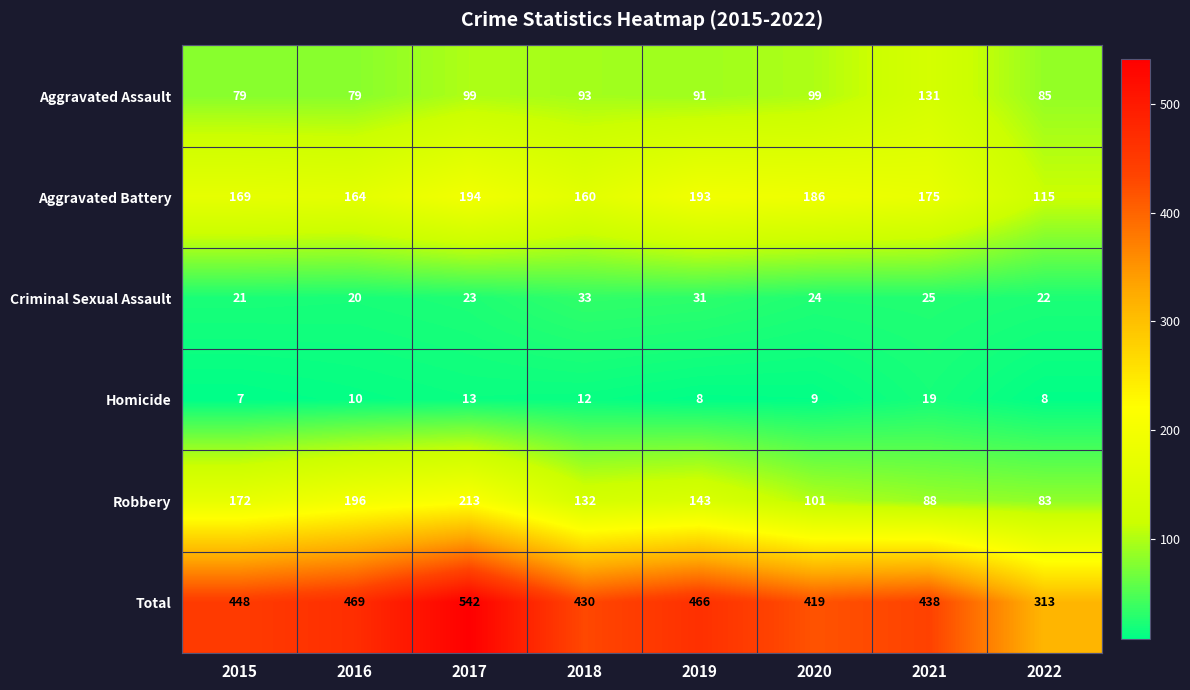

Is the value of Total at 2021 greater than the value of Aggravated Assault at 2020?

Yes